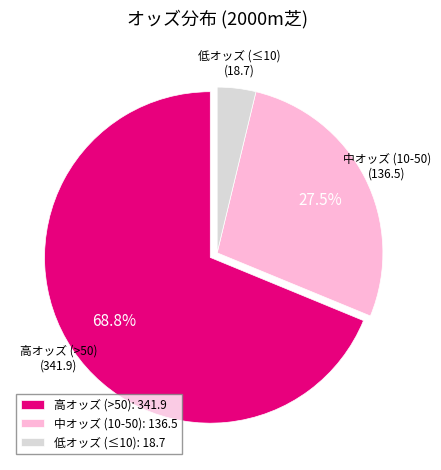

Which category accounts for the majority?

高オッズ (>50): 341.9